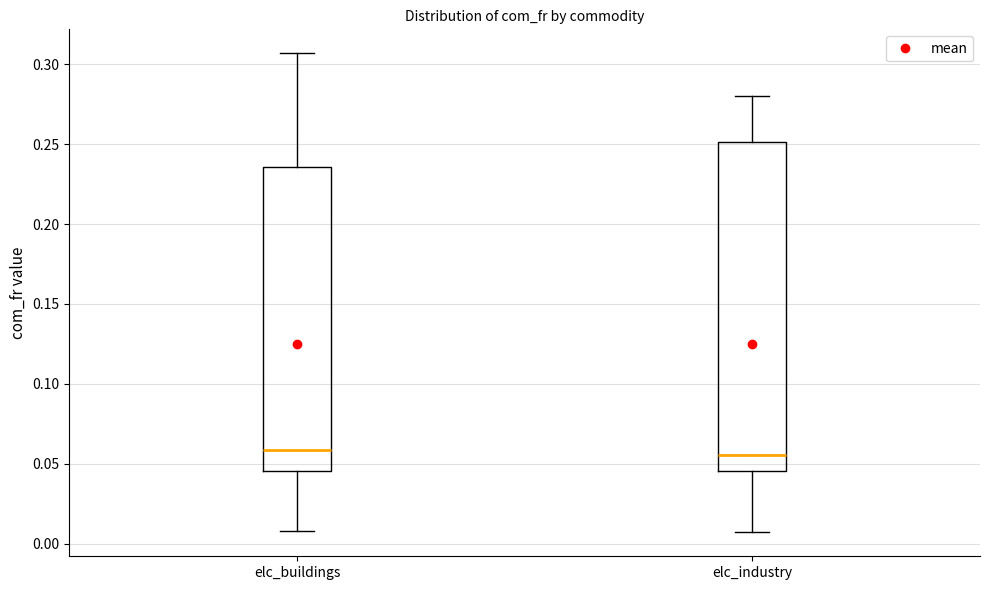

Reading left to right, read every box against the y-axis: the position of its median line, the range the box covers, and the ends of its whiskers. The values are not printed on the chart, so give them approximately, as read against the axis.

elc_buildings: median 0.060, box 0.045 to 0.235, whiskers 0.010 to 0.305
elc_industry: median 0.055, box 0.045 to 0.250, whiskers 0.005 to 0.280